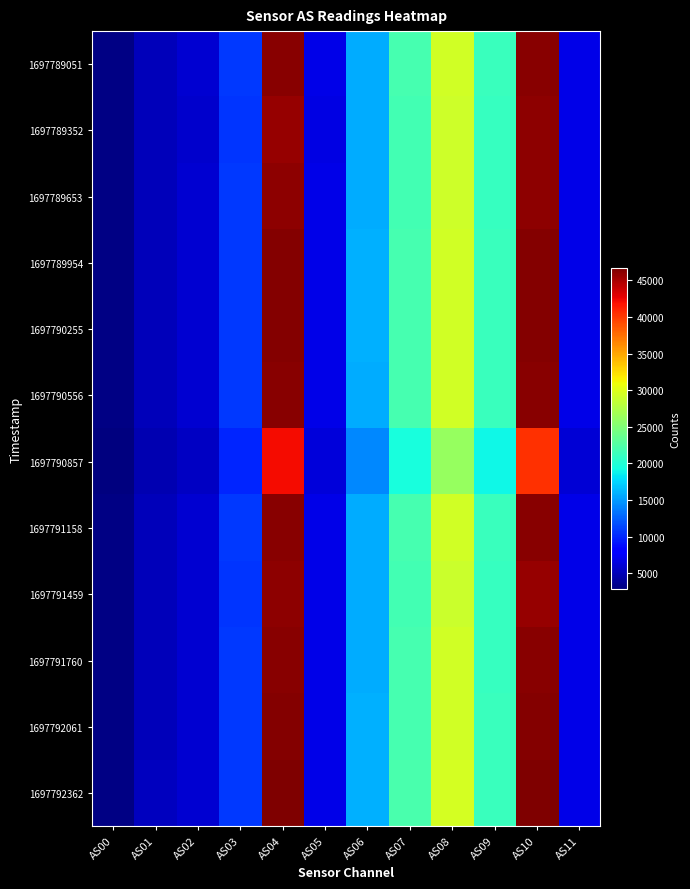

Reading right to left, list all the values displayed in this chart.

1697789051: AS11=6822	AS10=46247	AS09=21171	AS08=29262	AS07=21889	AS06=15837	AS05=6818	AS04=46235	AS03=10729	AS02=5940	AS01=5194	AS00=3029
1697789352: AS11=6806	AS10=46070	AS09=21116	AS08=29174	AS07=21826	AS06=15783	AS05=6764	AS04=45797	AS03=10657	AS02=5902	AS01=5162	AS00=3014
1697789653: AS11=6798	AS10=46029	AS09=21069	AS08=29126	AS07=21785	AS06=15767	AS05=6807	AS04=46130	AS03=10712	AS02=5922	AS01=5179	AS00=3025
1697789954: AS11=6850	AS10=46443	AS09=21231	AS08=29345	AS07=21949	AS06=15873	AS05=6844	AS04=46394	AS03=10757	AS02=5955	AS01=5208	AS00=3038
1697790255: AS11=6842	AS10=46378	AS09=21217	AS08=29331	AS07=21933	AS06=15869	AS05=6842	AS04=46367	AS03=10760	AS02=5953	AS01=5204	AS00=3037
1697790556: AS11=6828	AS10=46251	AS09=21167	AS08=29259	AS07=21883	AS06=15833	AS05=6824	AS04=46245	AS03=10736	AS02=5939	AS01=5194	AS00=3031
1697790857: AS11=6132	AS10=40503	AS09=19088	AS08=26183	AS07=19581	AS06=14214	AS05=6328	AS04=42113	AS03=9938	AS02=5516	AS01=4826	AS00=2829
1697791158: AS11=6834	AS10=46242	AS09=21182	AS08=29269	AS07=21902	AS06=15829	AS05=6828	AS04=46257	AS03=10727	AS02=5945	AS01=5196	AS00=3033
1697791459: AS11=6770	AS10=45774	AS09=20990	AS08=29011	AS07=21688	AS06=15701	AS05=6804	AS04=46102	AS03=10705	AS02=5921	AS01=5176	AS00=3024
1697791760: AS11=6824	AS10=46232	AS09=21145	AS08=29231	AS07=21859	AS06=15808	AS05=6824	AS04=46209	AS03=10727	AS02=5934	AS01=5188	AS00=3029
1697792061: AS11=6836	AS10=46334	AS09=21197	AS08=29300	AS07=21915	AS06=15854	AS05=6840	AS04=46346	AS03=10750	AS02=5951	AS01=5202	AS00=3038
1697792362: AS11=6884	AS10=46673	AS09=21325	AS08=29494	AS07=22054	AS06=15951	AS05=6872	AS04=46638	AS03=10808	AS02=5986	AS01=5229	AS00=3051